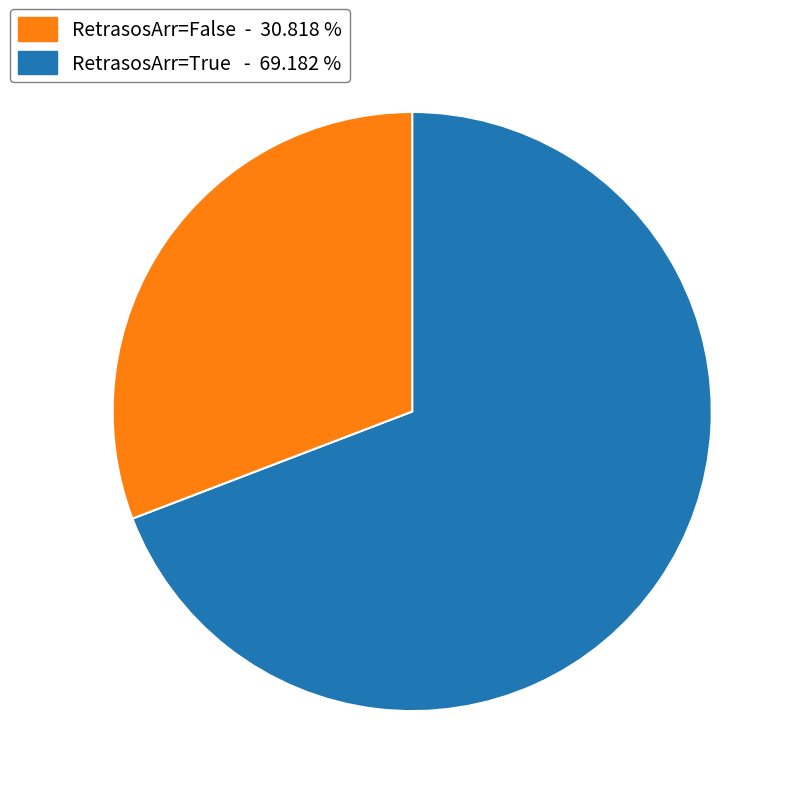

Which slice is the largest?

RetrasosArr=False - 30.818 %